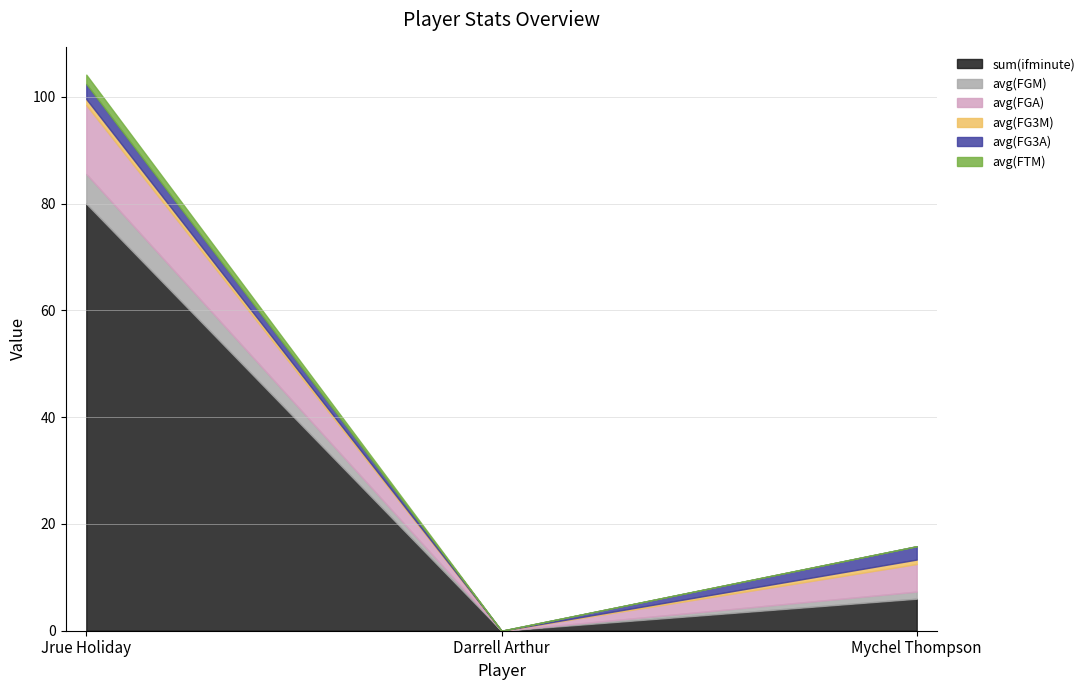

Which series has the largest total across all categories?

sum(ifminute)